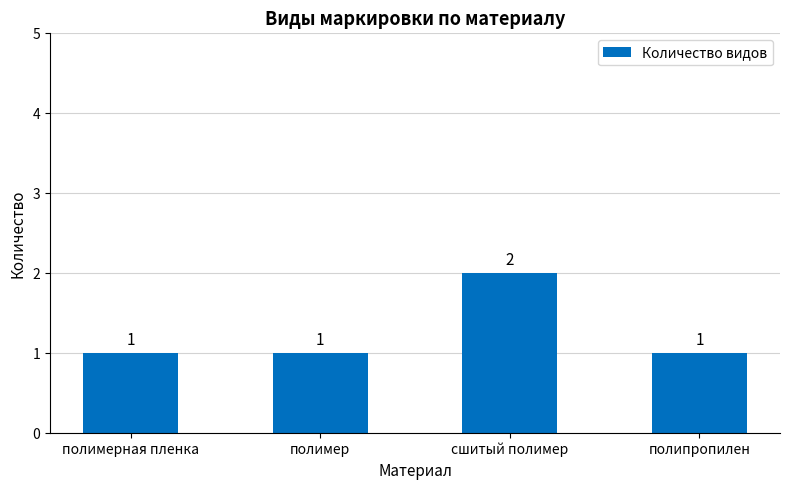

What is the change in value from сшитый полимер to полипропилен?

-1